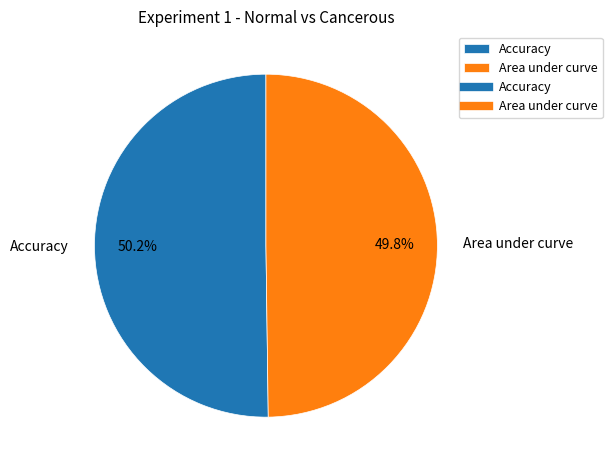

Is there a majority slice in this chart?

Yes